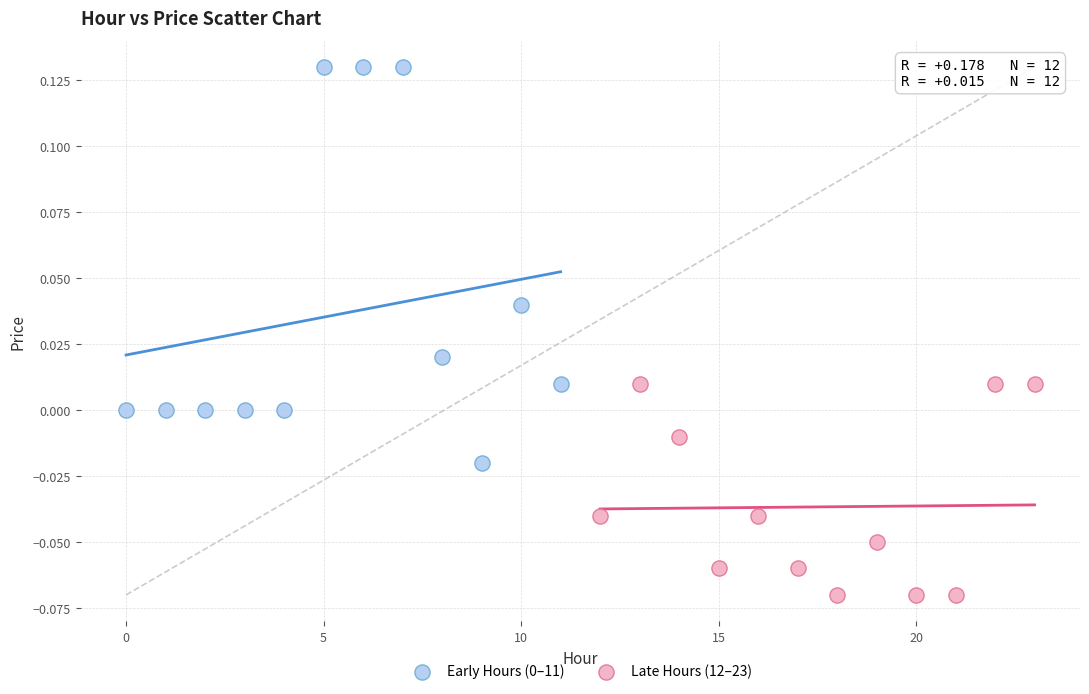

Which series contains the lowest Y value?

Late Hours (12–23)